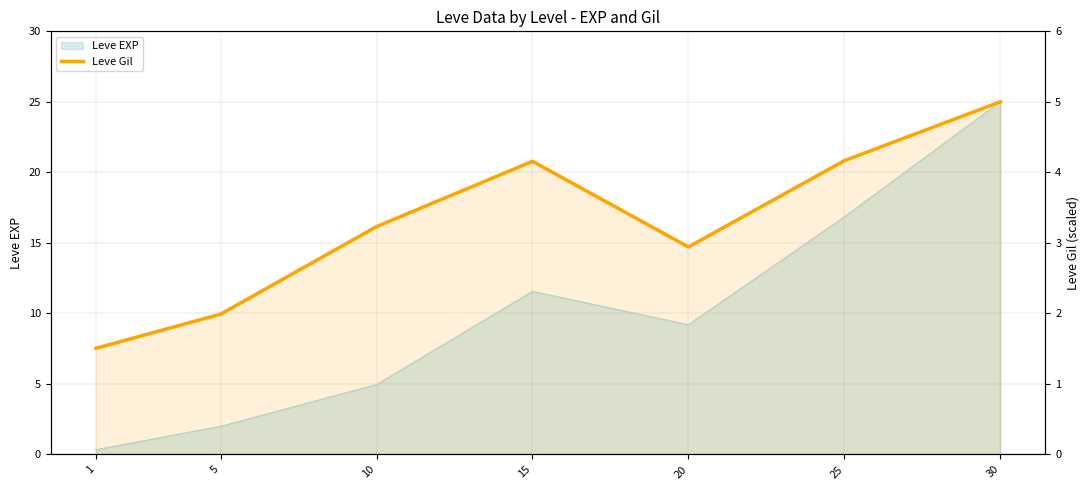

What is the greatest value displayed?

5.0